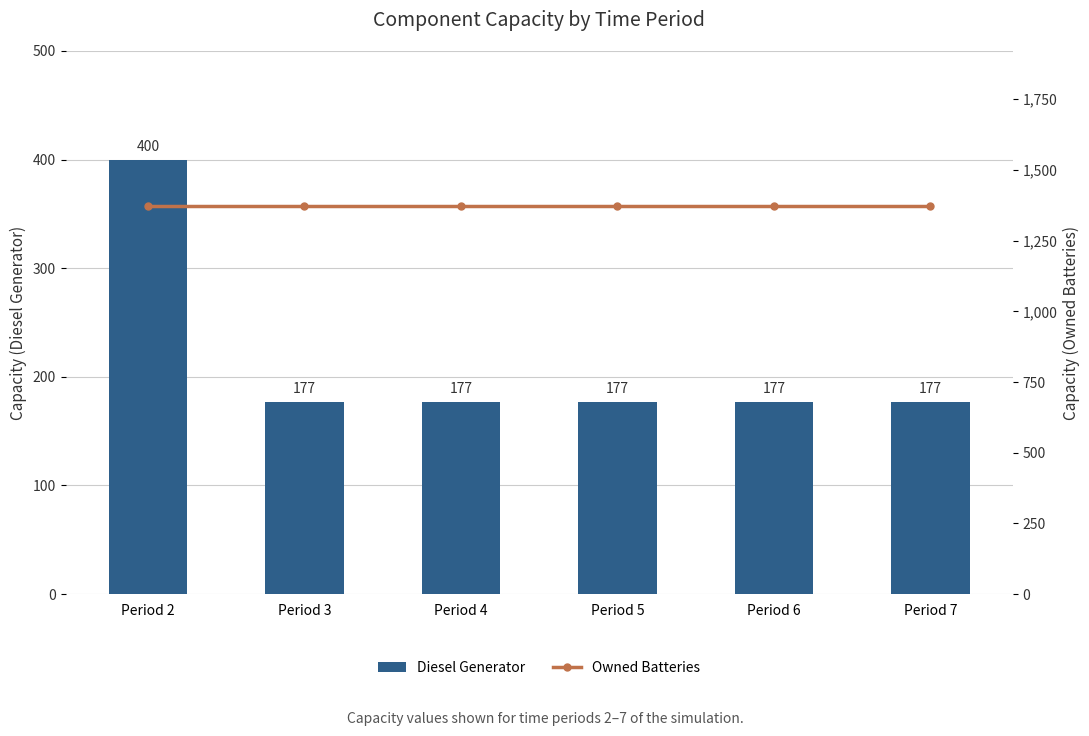

Between Period 7 and Period 2, which is larger?

Period 2